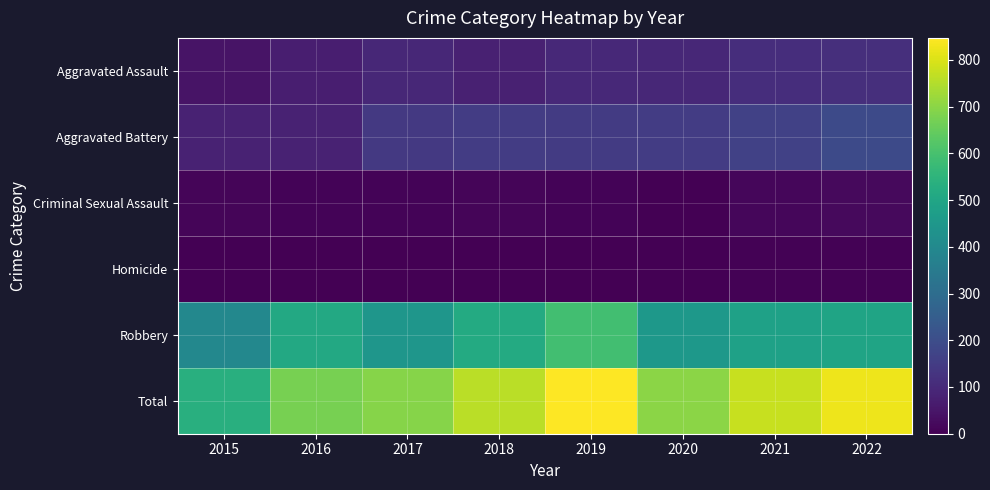

What is the spread (max minus min) of values at 2015?

535